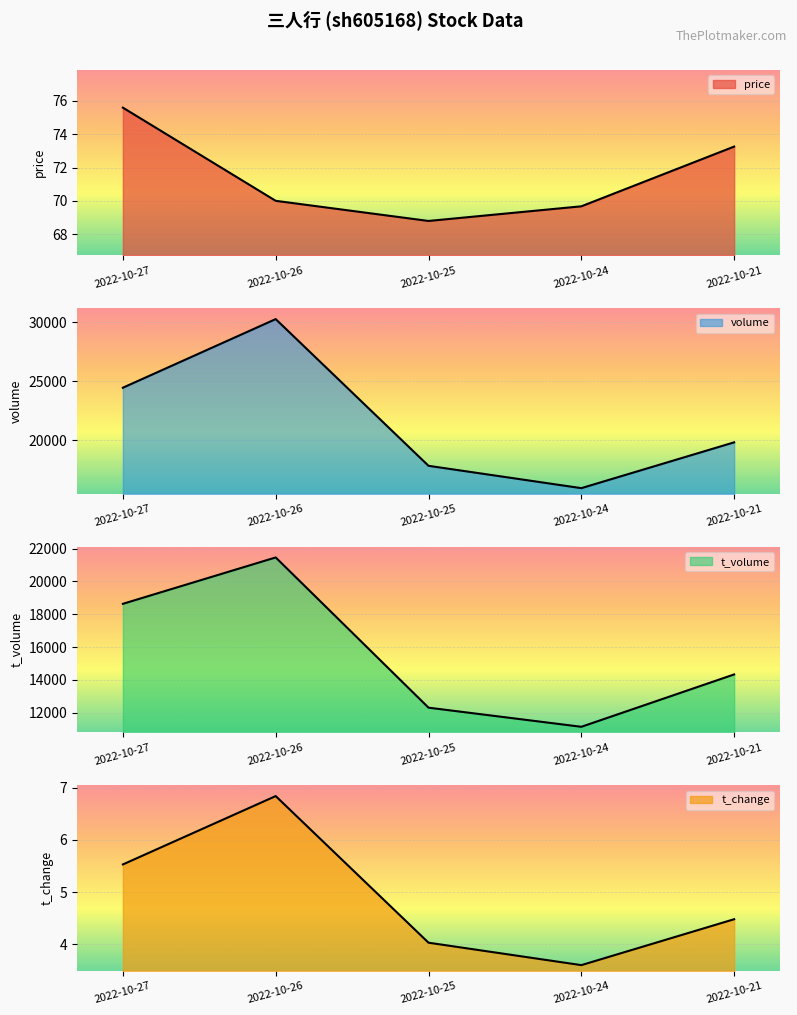

What are all the series names shown in the legend?

price, volume, t_volume, t_change